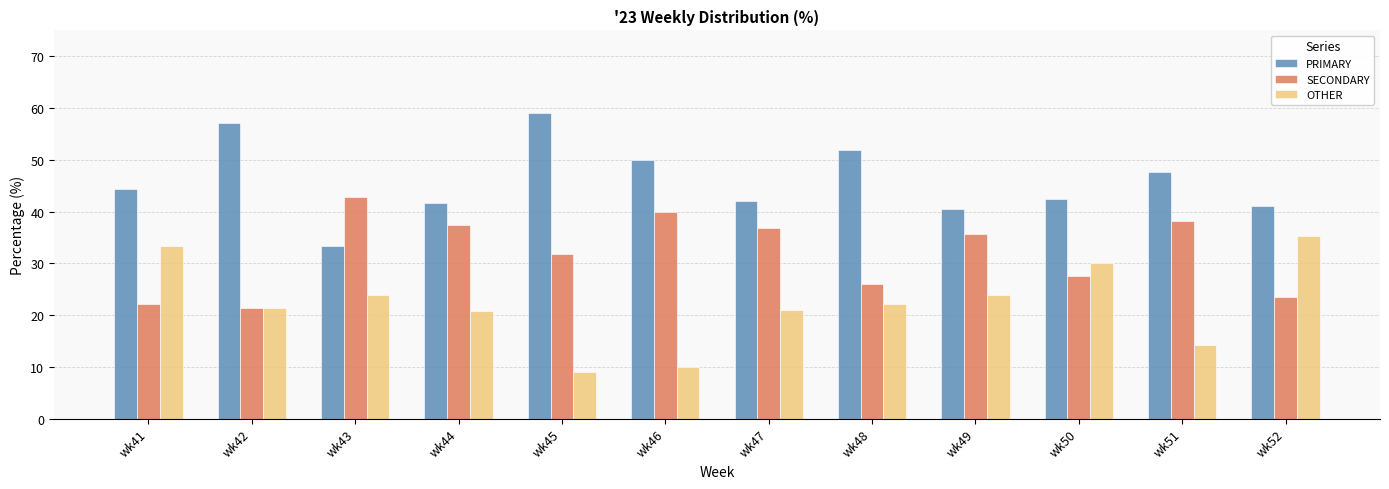

What is the total value across all series at wk44?

100.0